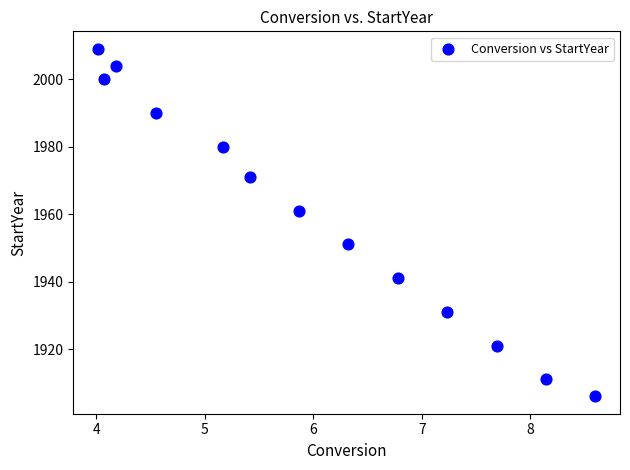

What is the range of Y values (max minus min)?

103